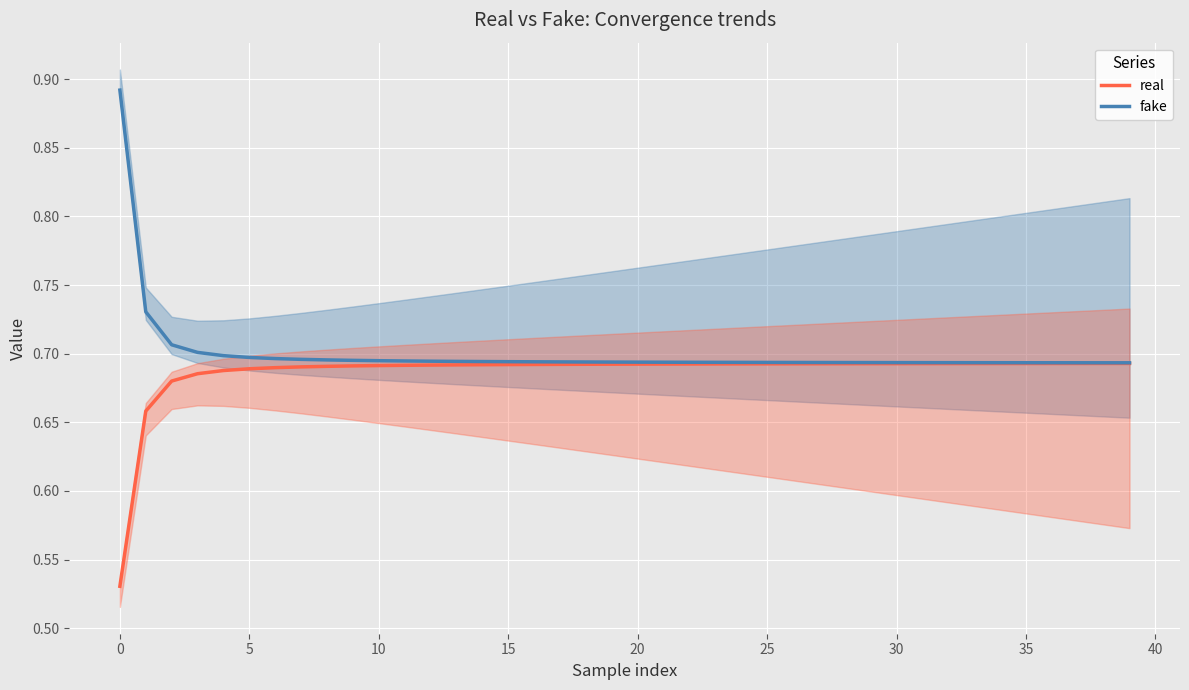

Between 20 and 22, which series saw the biggest shift?

fake